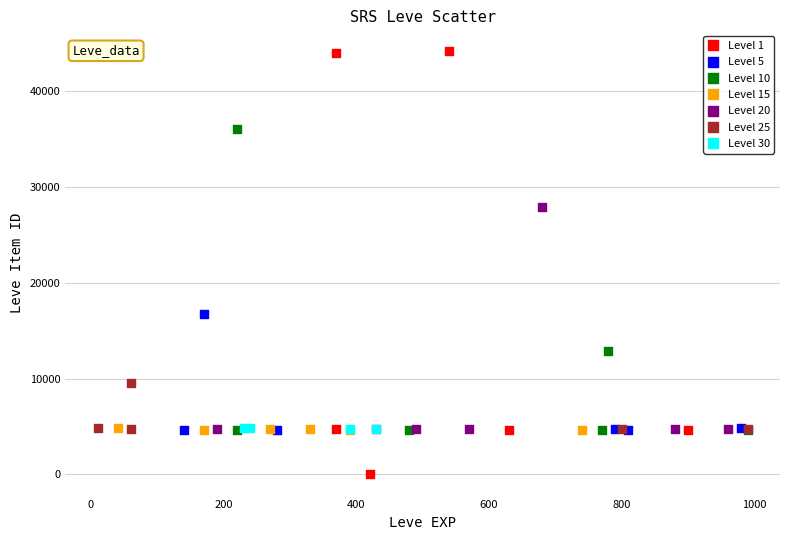

Which series has the largest Y range (max minus min)?

Level 1